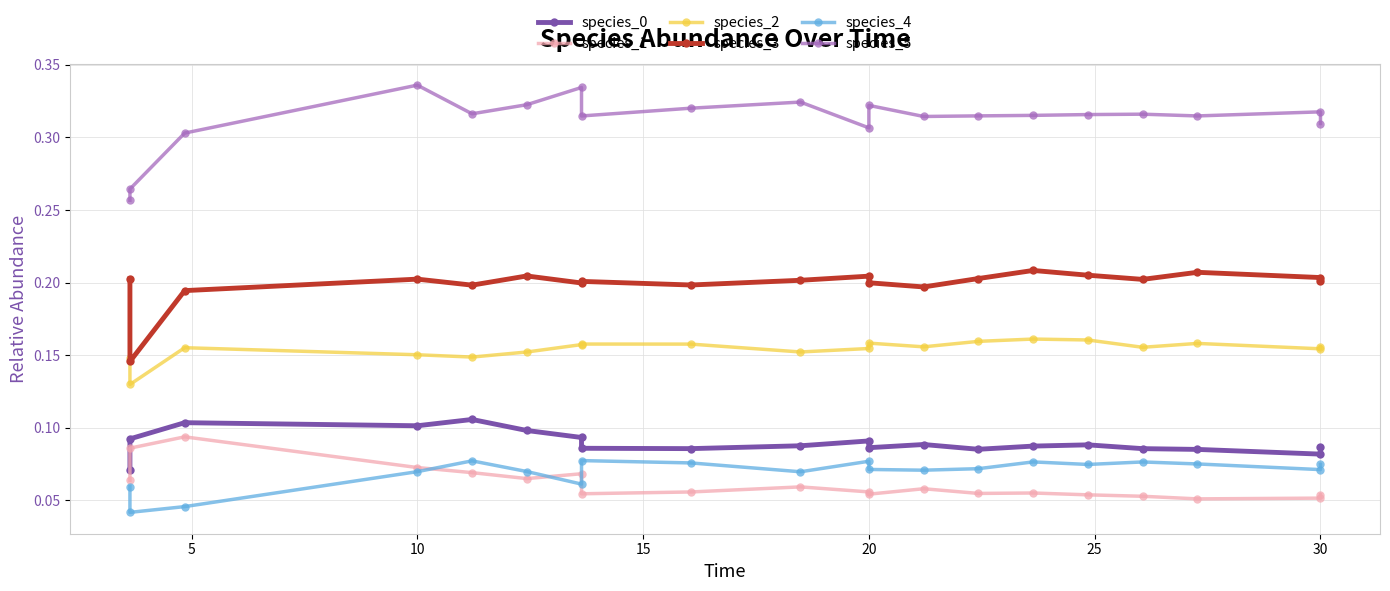

In species_3, how many points are lower than both neighbors (excluding endpoints)?

6